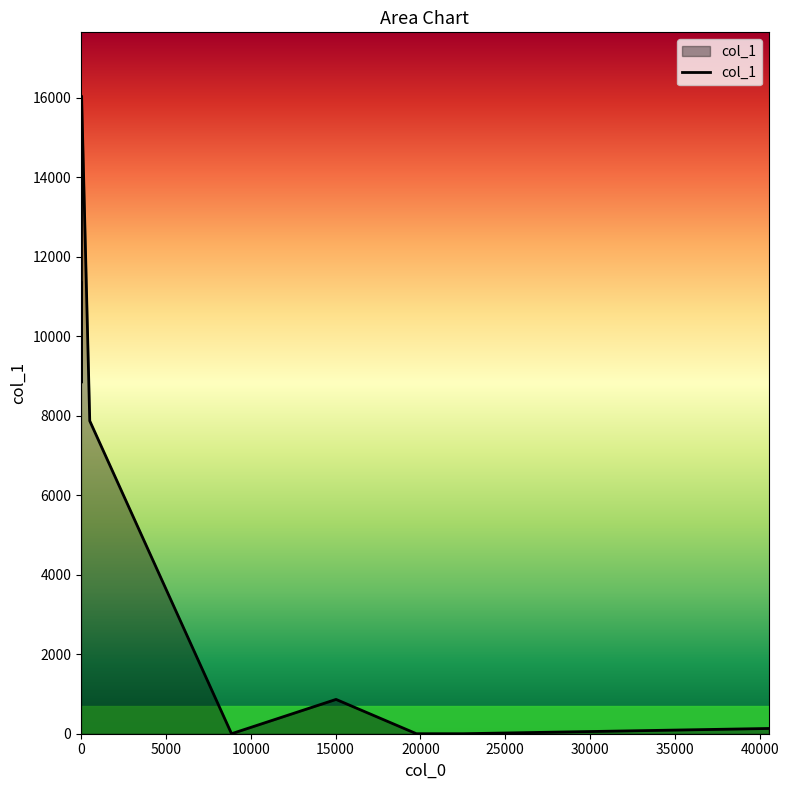

What is the difference between the maximum and minimum values?

16039